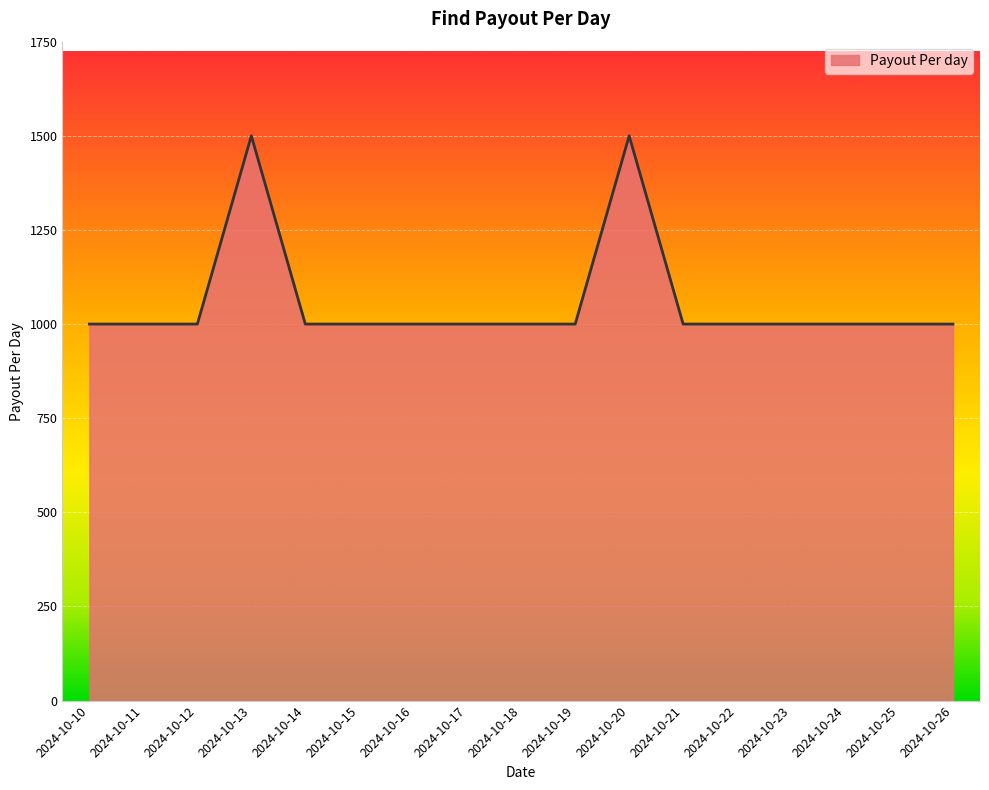

What is the ratio of the value at 2024-10-21 to the value at 2024-10-17?

1.0